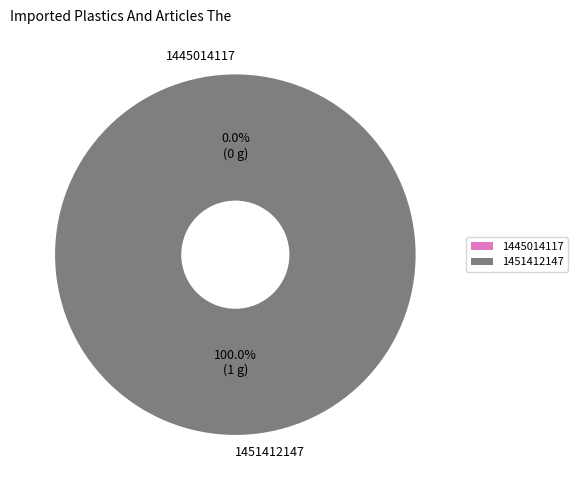

Rank the categories by value from highest to lowest.

1451412147, 1445014117